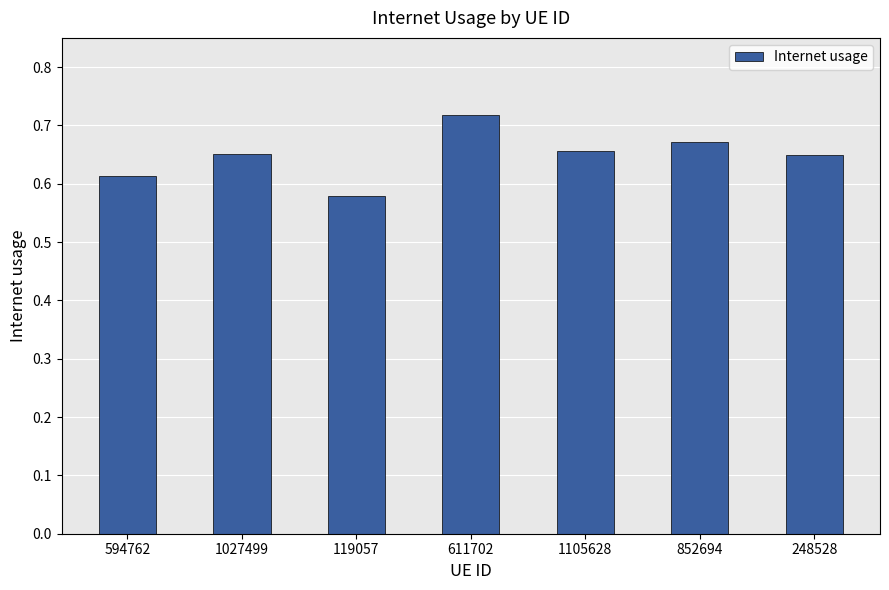

How many bars are there in total?

7